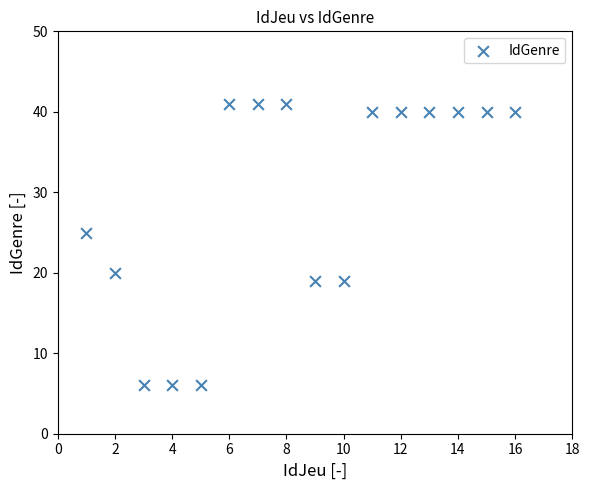

What is the range of X values (max minus min)?

15